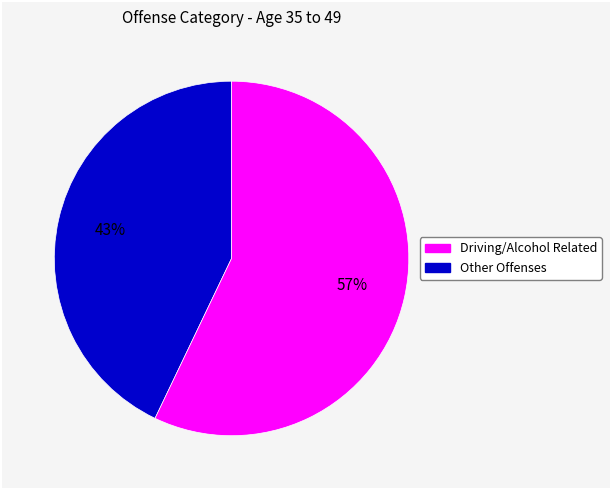

Is there any slice that represents more than half of the pie?

Yes